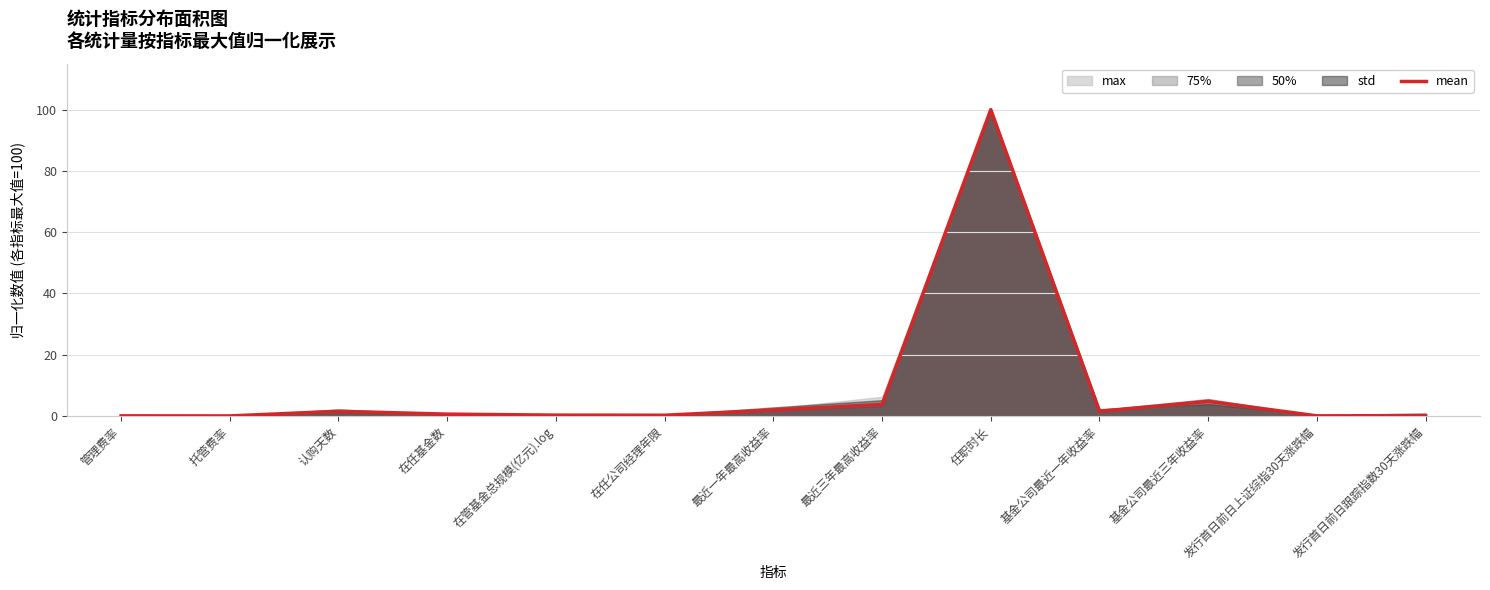

The value at 发行首日前日跟踪指数30天涨跌幅 is 0.0. True or false?

False